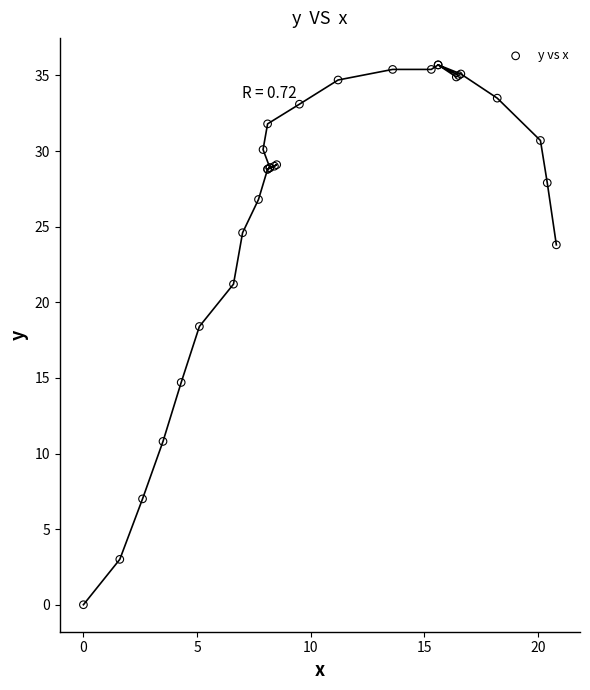

What Y value in the scatter plot is closest to 17?

18.4